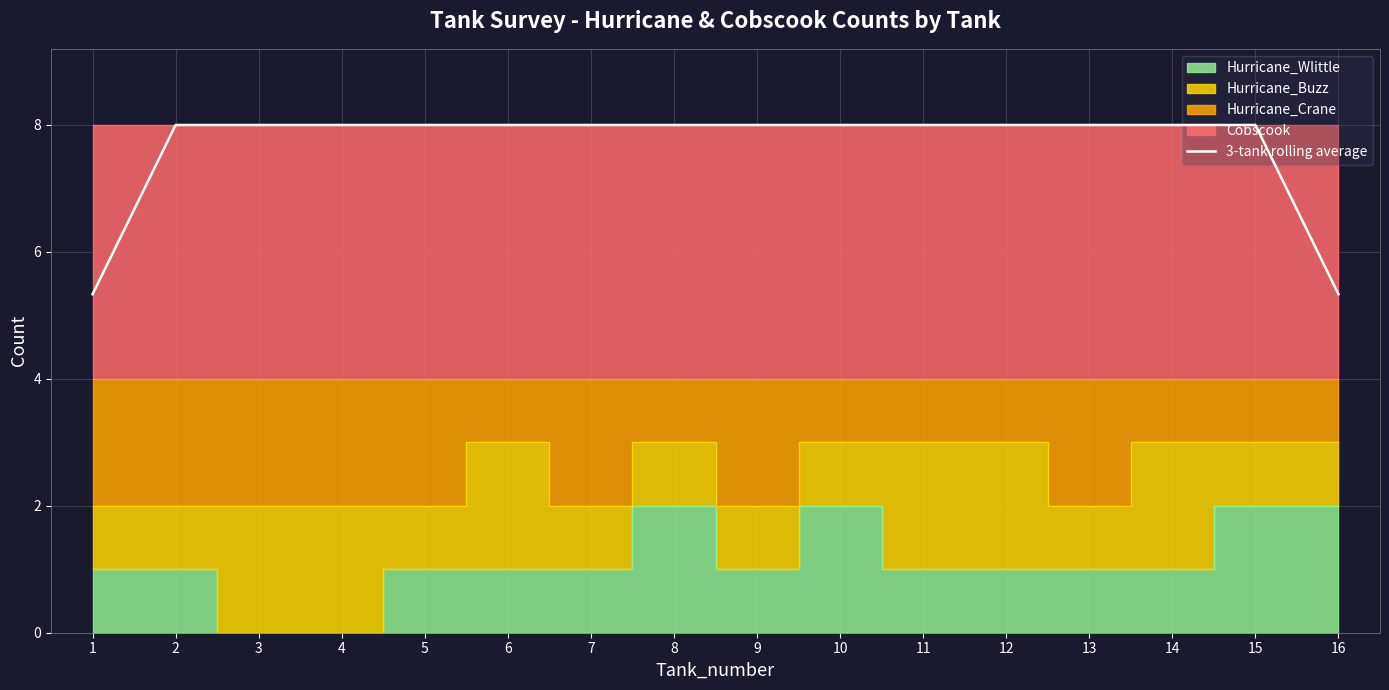

True or false: there are more than 2 points higher than both neighbors.

False